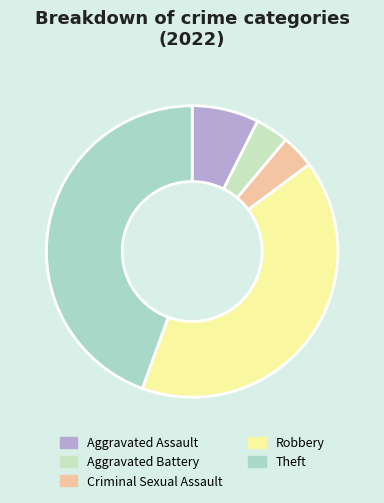

How many segments does this pie chart have?

5